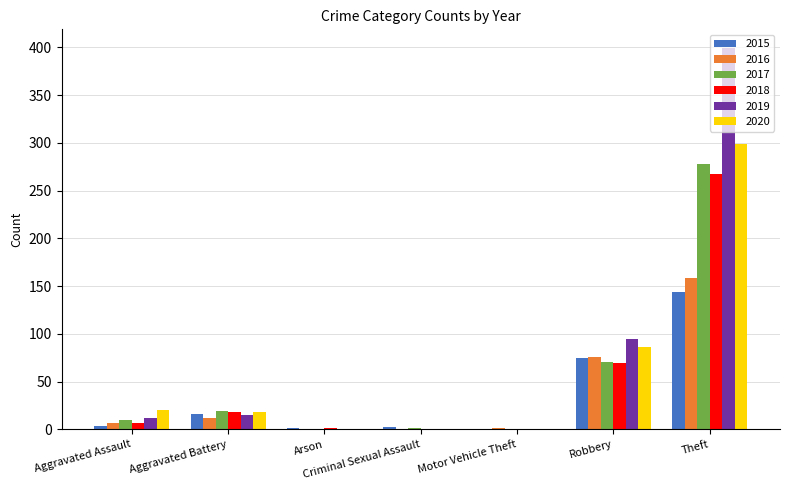

At which label is 2018 closest to 133?

Robbery